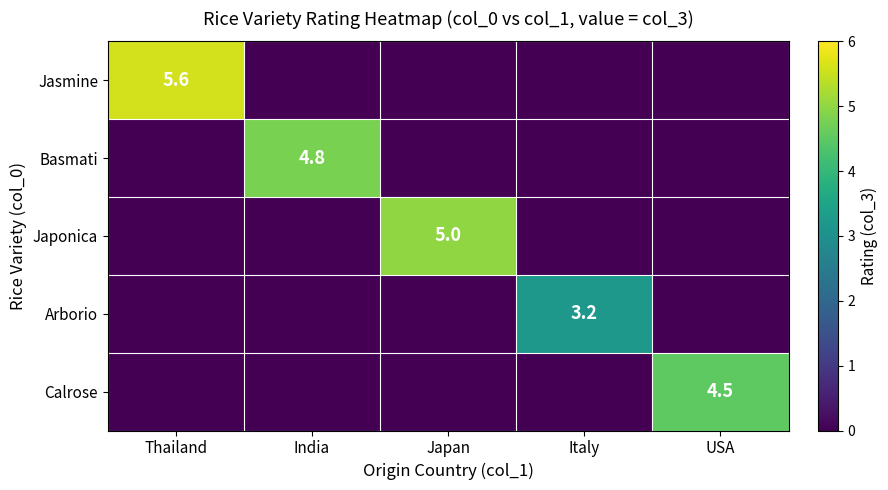

True or false: Arborio has a value of 3.2 at Italy.

True